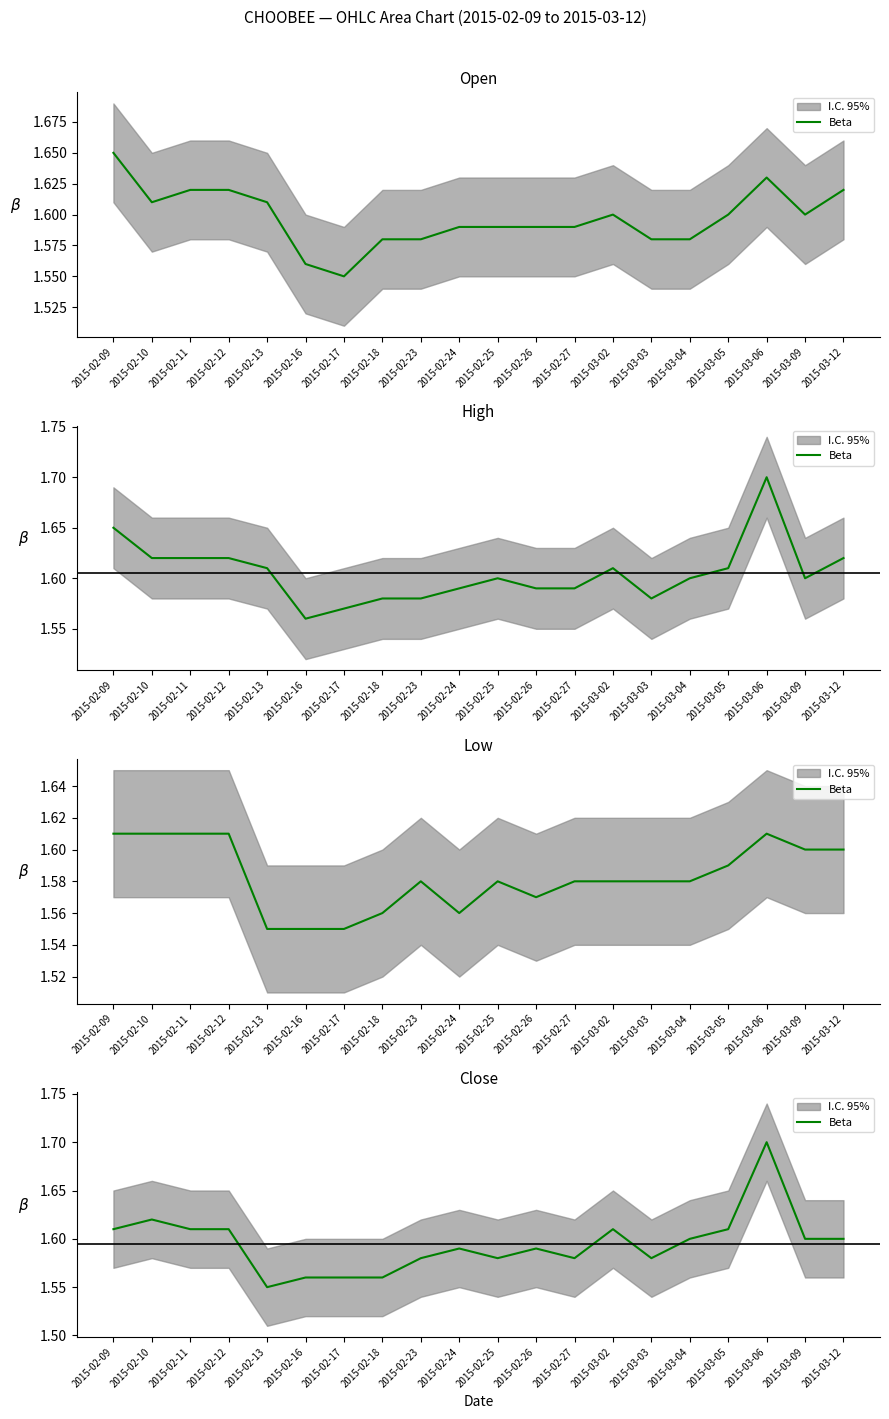

The chart shows a value of 1.6 at 2015-02-26. True or false?

True